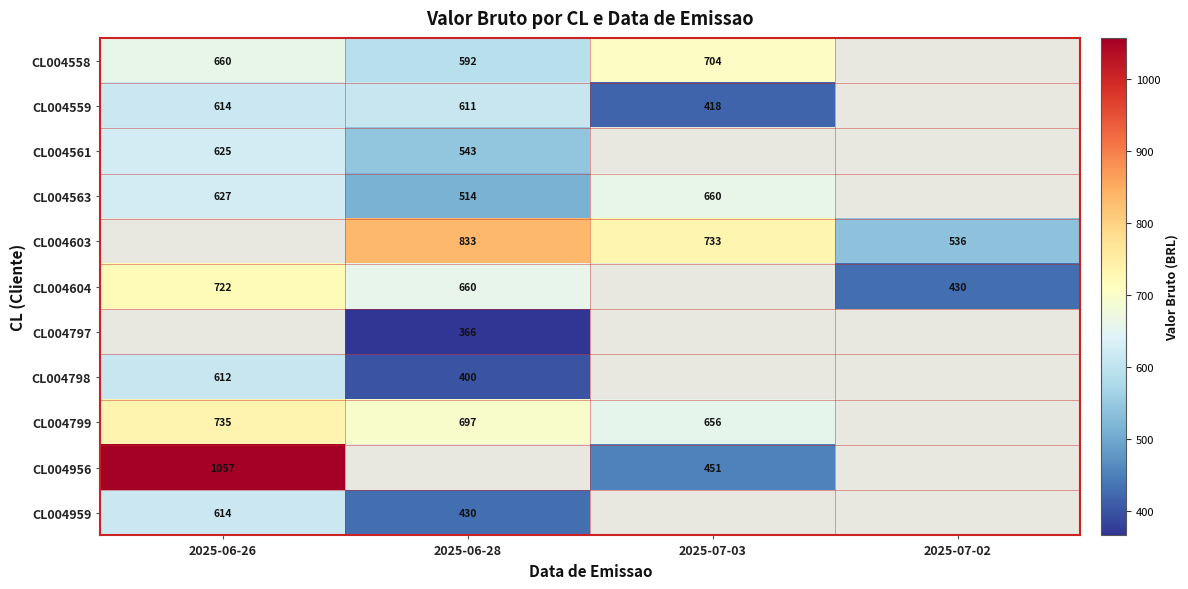

Is the value of CL004604 at 2025-06-26 greater than the value of CL004563 at 2025-06-28?

Yes